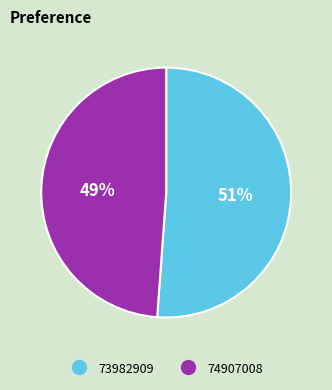

To the nearest percent, what is the average slice percentage?

50%